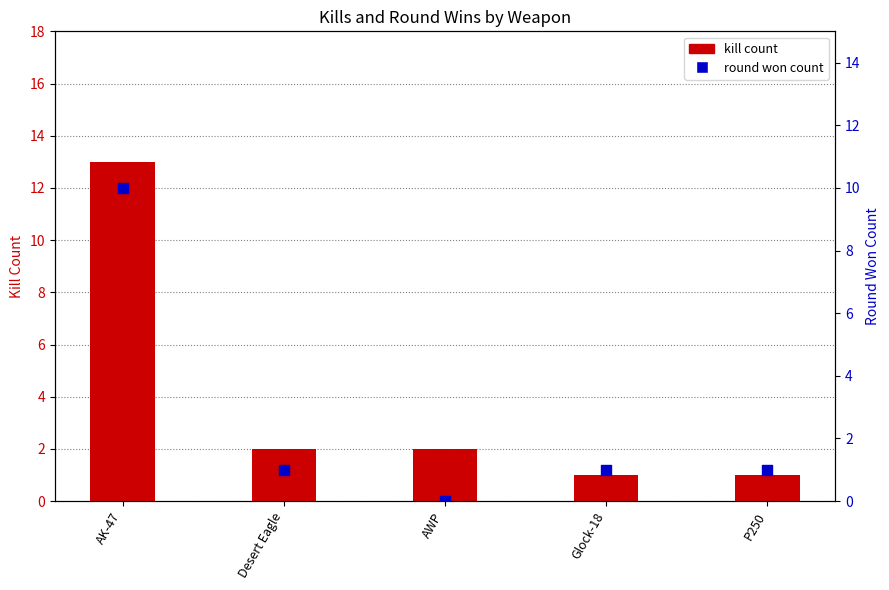

What are all the series names shown in the legend?

kill count, round won count